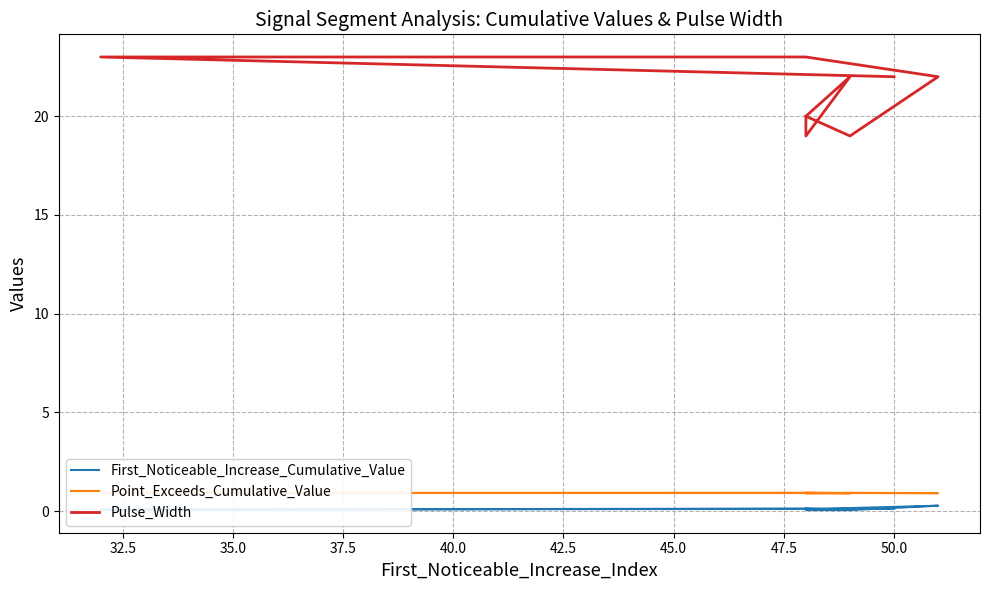

Is it true that First_Noticeable_Increase_Cumulative_Value equals 0.1 at 37.5?

True